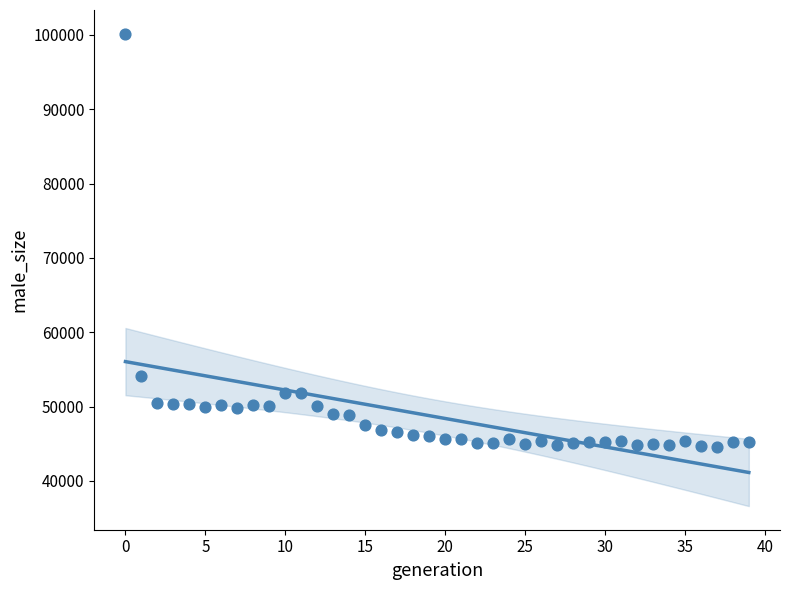

What is the range of Y values (max minus min)?

55530